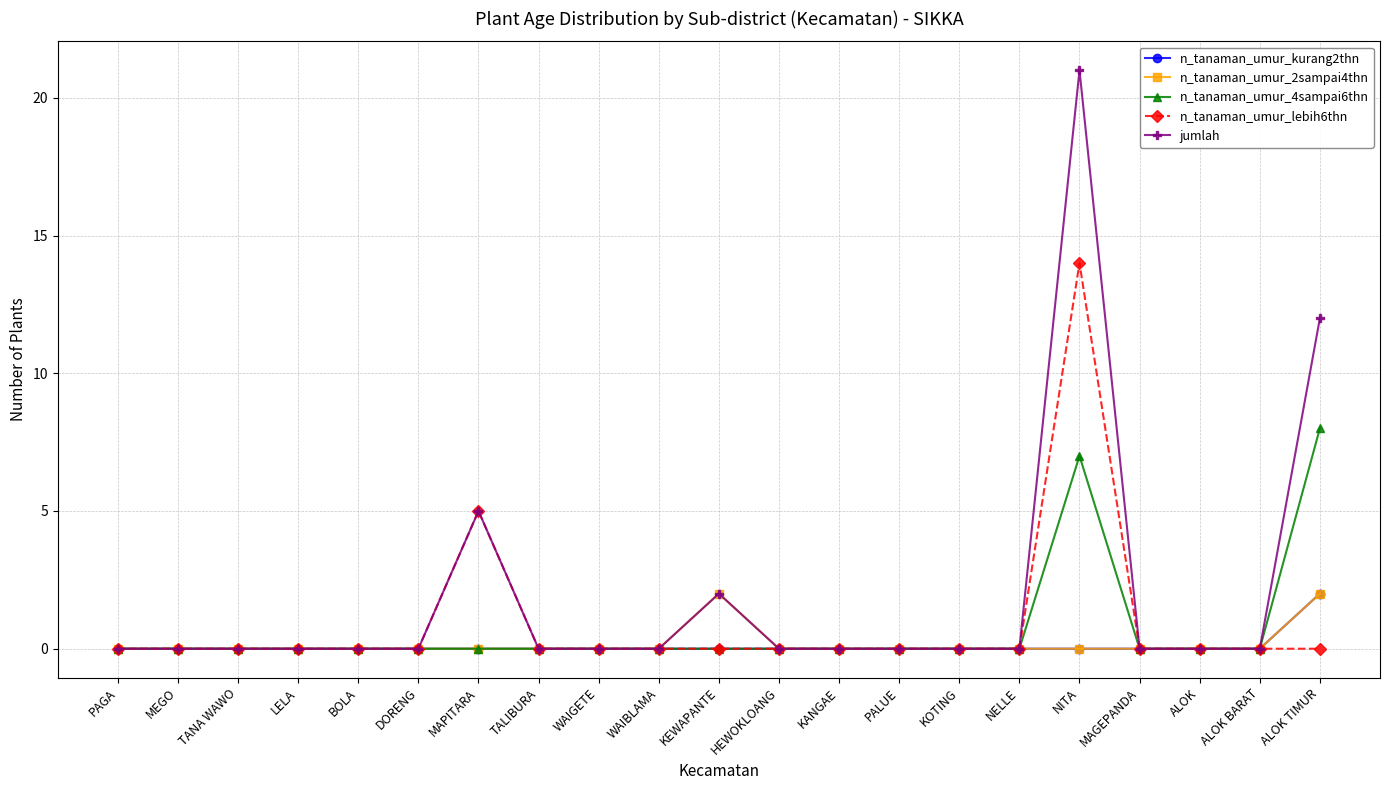

Is the value of n_tanaman_umur_lebih6thn at TANA WAWO greater than the value of n_tanaman_umur_kurang2thn at ALOK TIMUR?

No